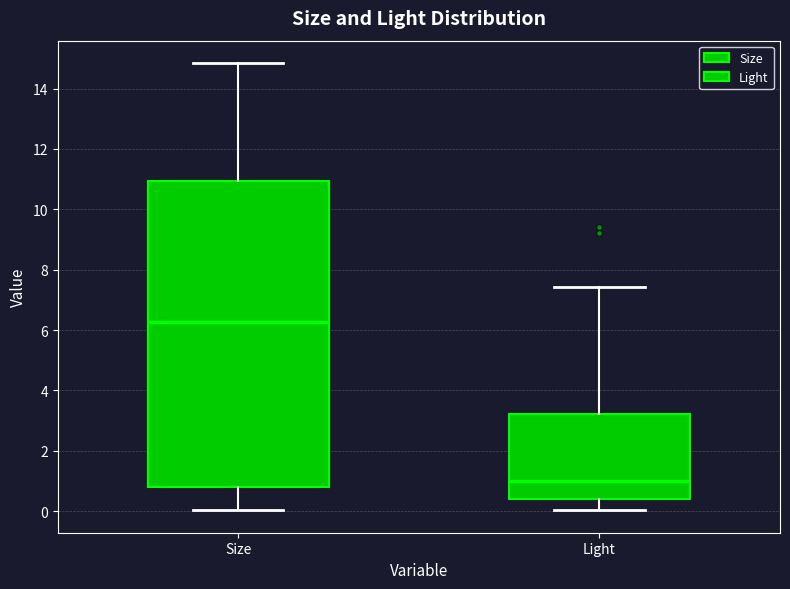

Reading left to right, read every box against the y-axis: the position of its median line, the range the box covers, and the ends of its whiskers. The values are not printed on the chart, so give them approximately, as read against the axis.

Size: median 6.2, box 0.8 to 11.0, whiskers 0.0 to 14.8
Light: median 1.0, box 0.4 to 3.2, whiskers 0.0 to 7.4